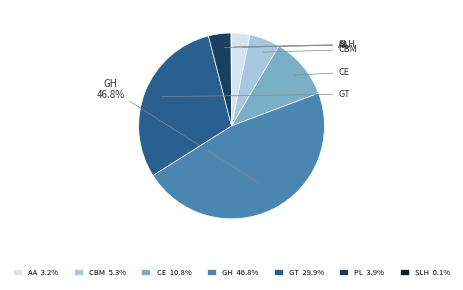

Is there a majority slice in this chart?

No